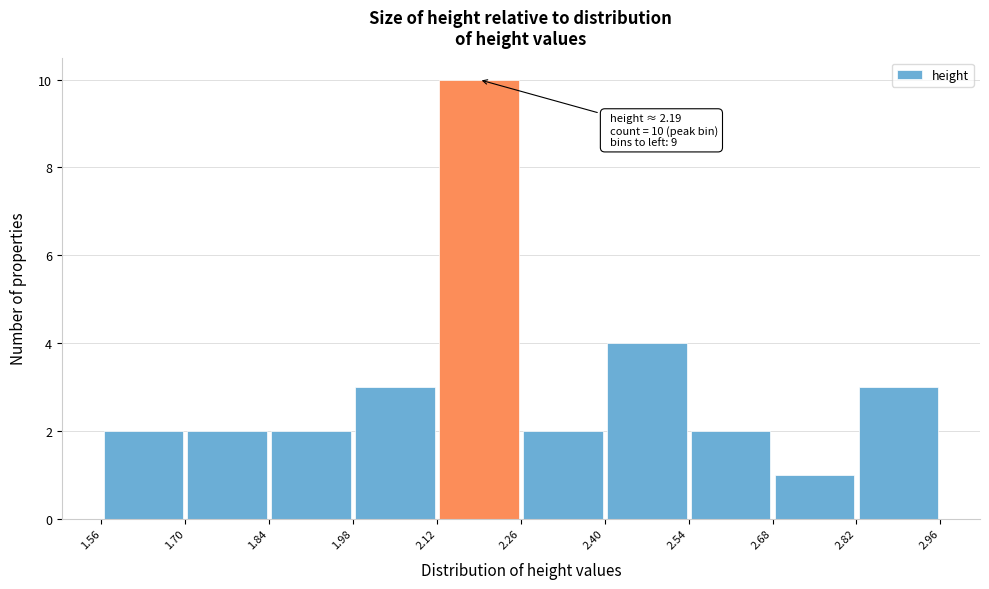

Over which range of the x-axis is the bar tallest?

2.12 to 2.26